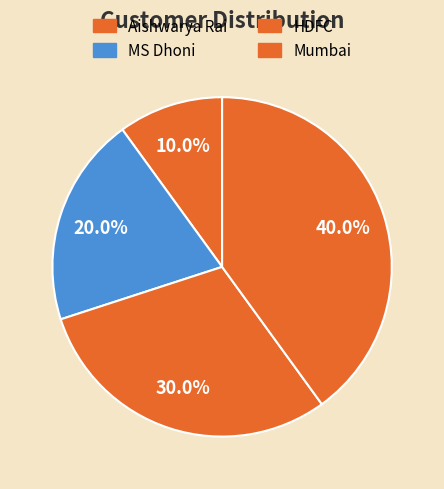

Is the sum of Aishwarya Rai and MS Dhoni greater than half?

No